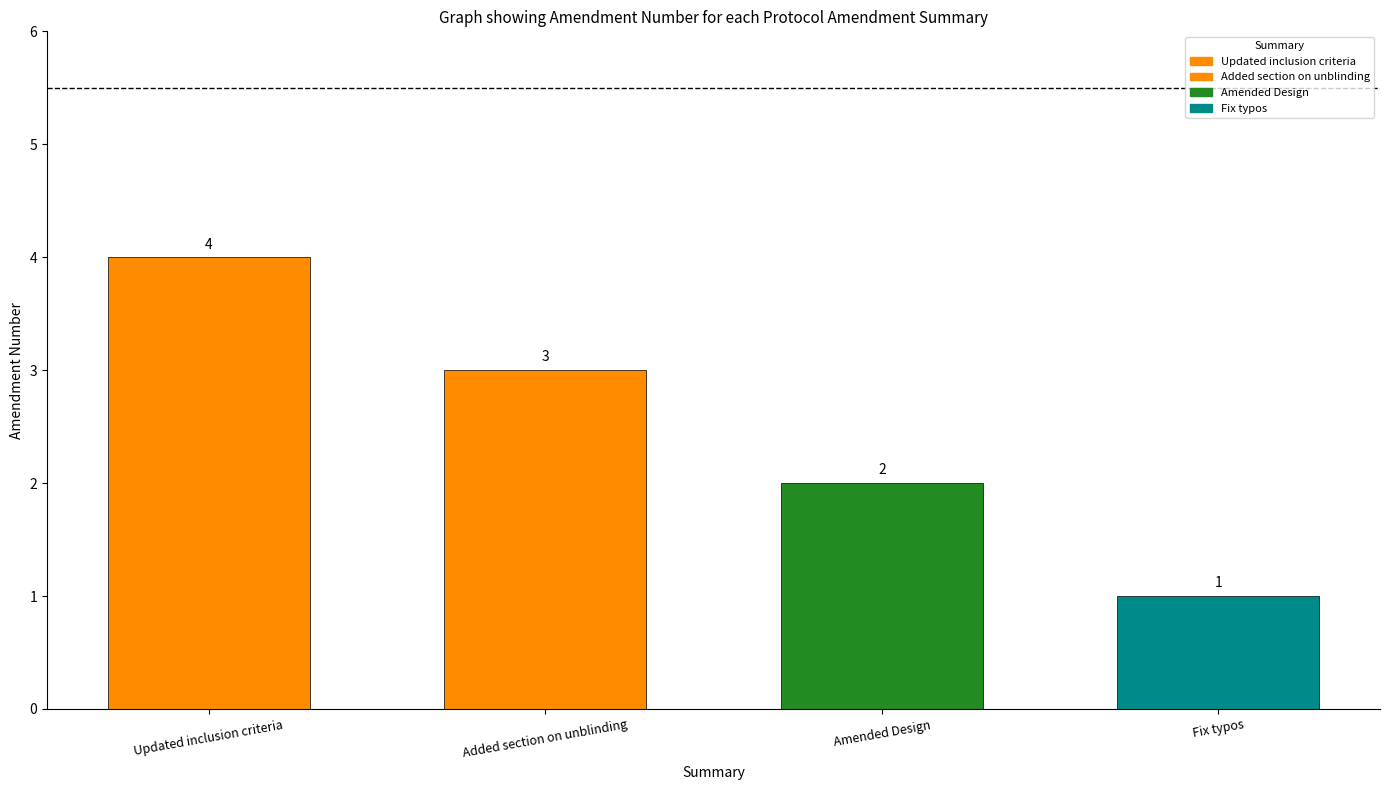

What is the change in value from Updated inclusion criteria to Added section on unblinding?

-1